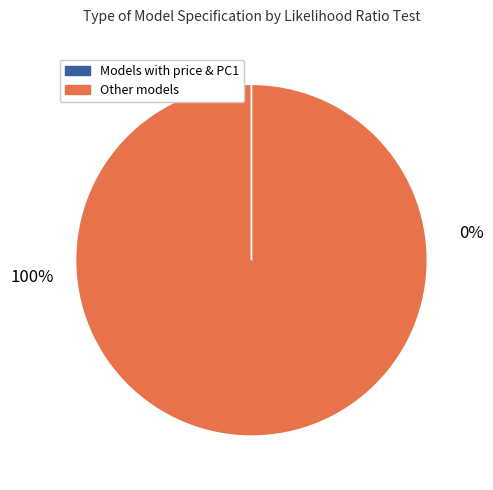

Does price and PC3 account for over 50% of the chart?

No